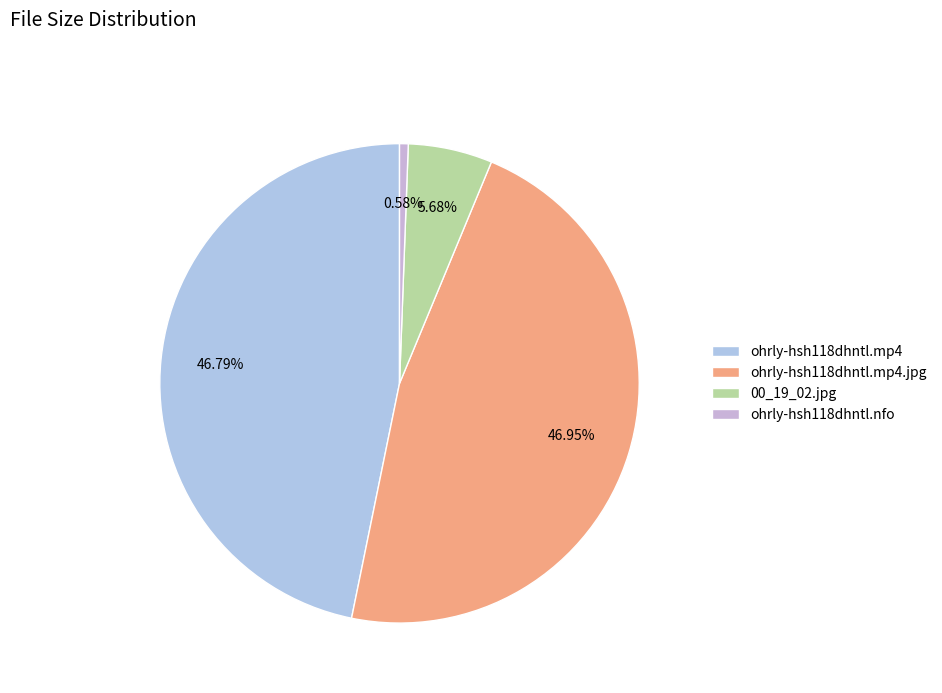

To the nearest percent, what is the average slice percentage?

25%